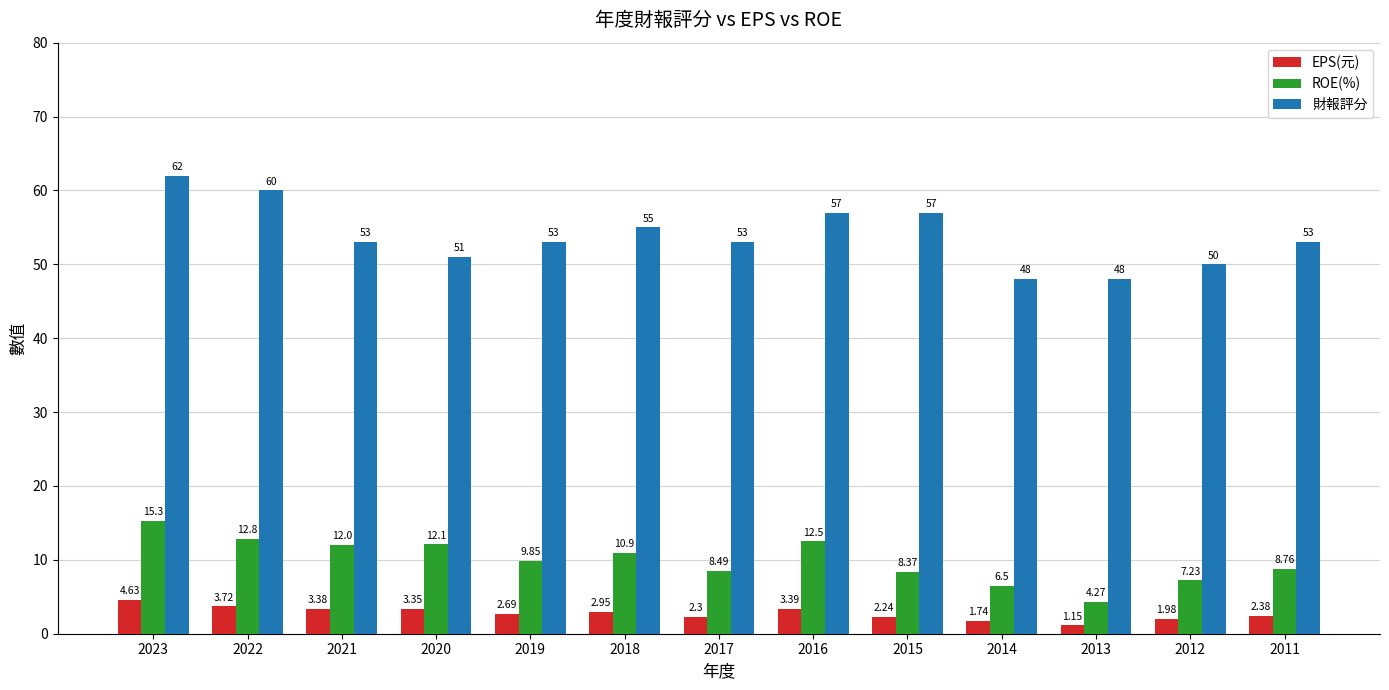

The value of ROE(%) at 2017 is 8.5. True or false?

True